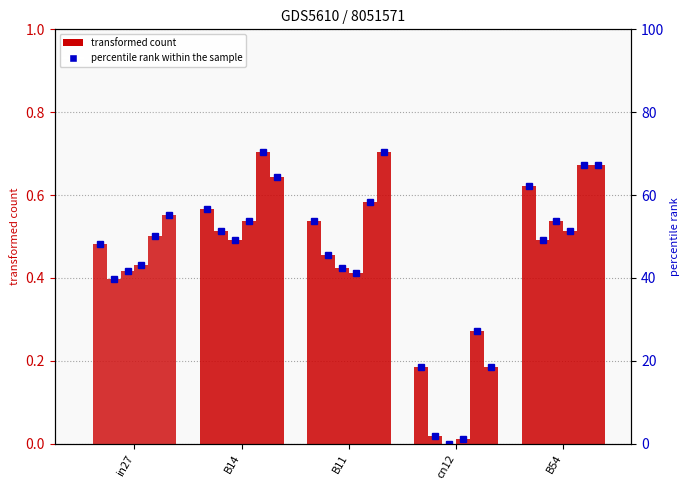

True or false: the data shows 0.5 at in27.

True